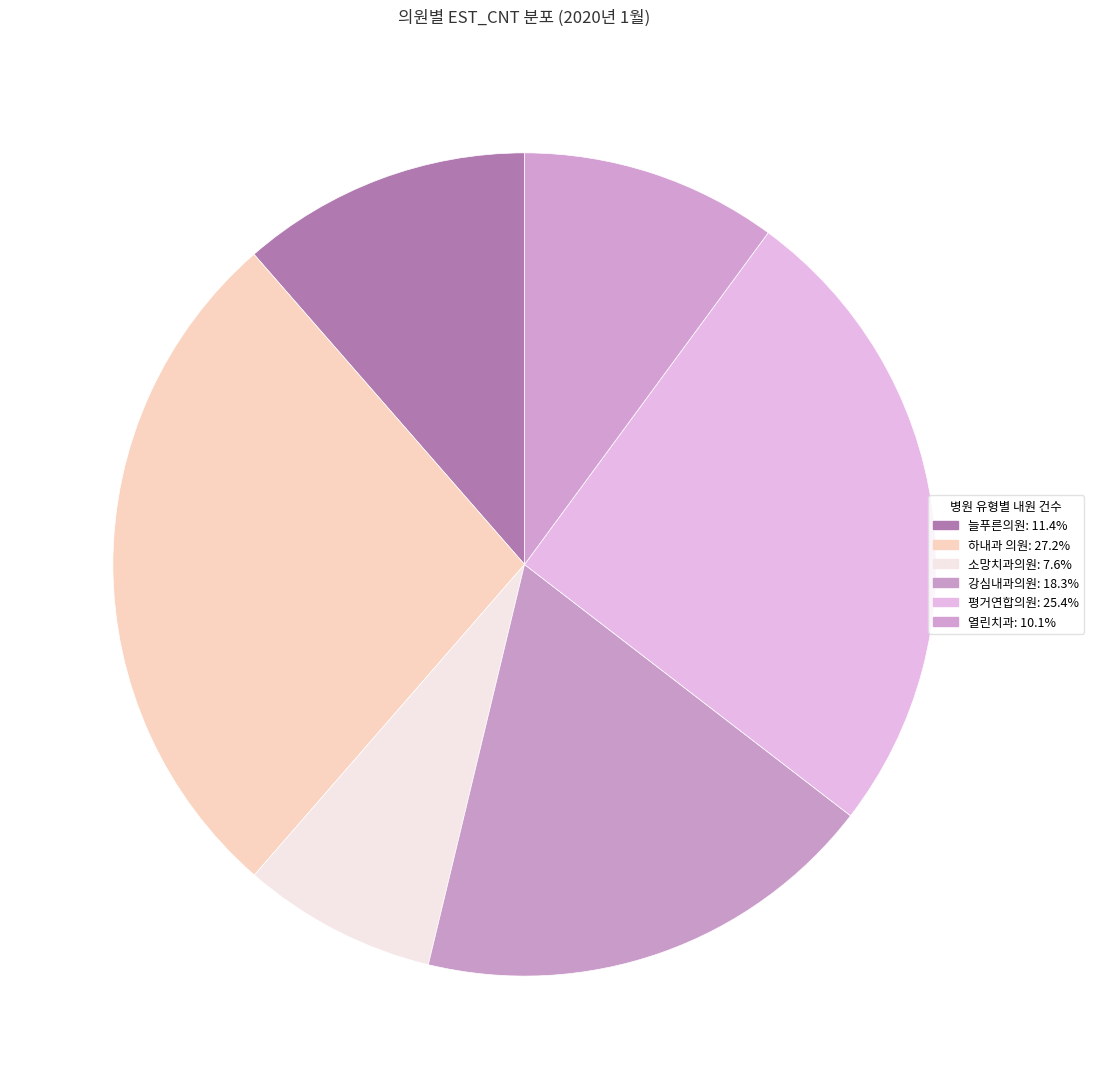

True or false: 평거연합의원 accounts for 25% of the total.

True